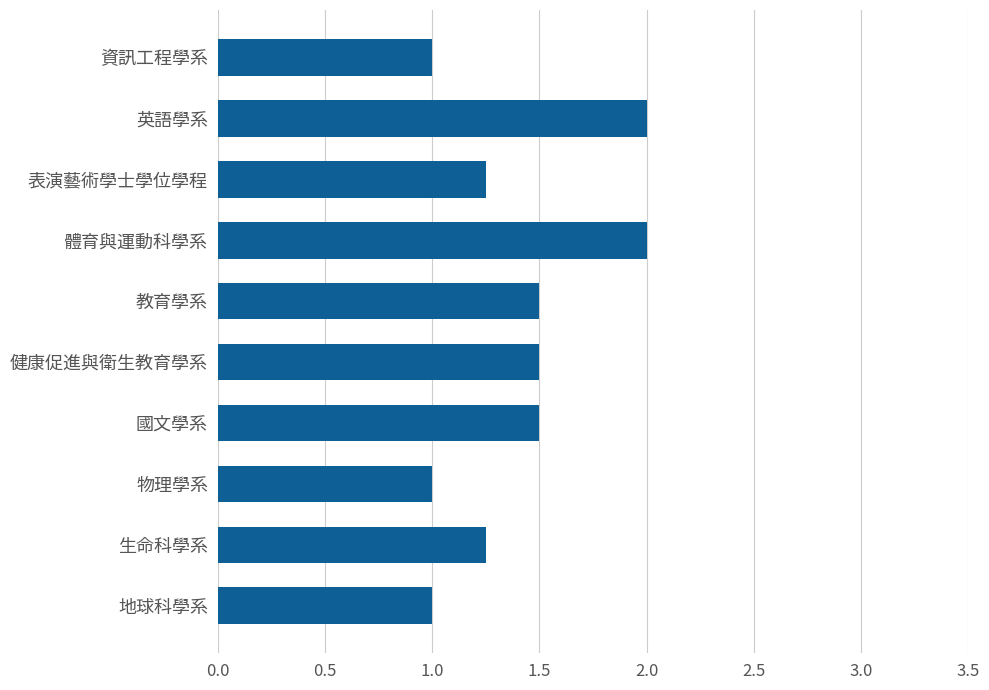

What is the ratio of the value at 資訊工程學系 to the value at 教育學系?

0.7